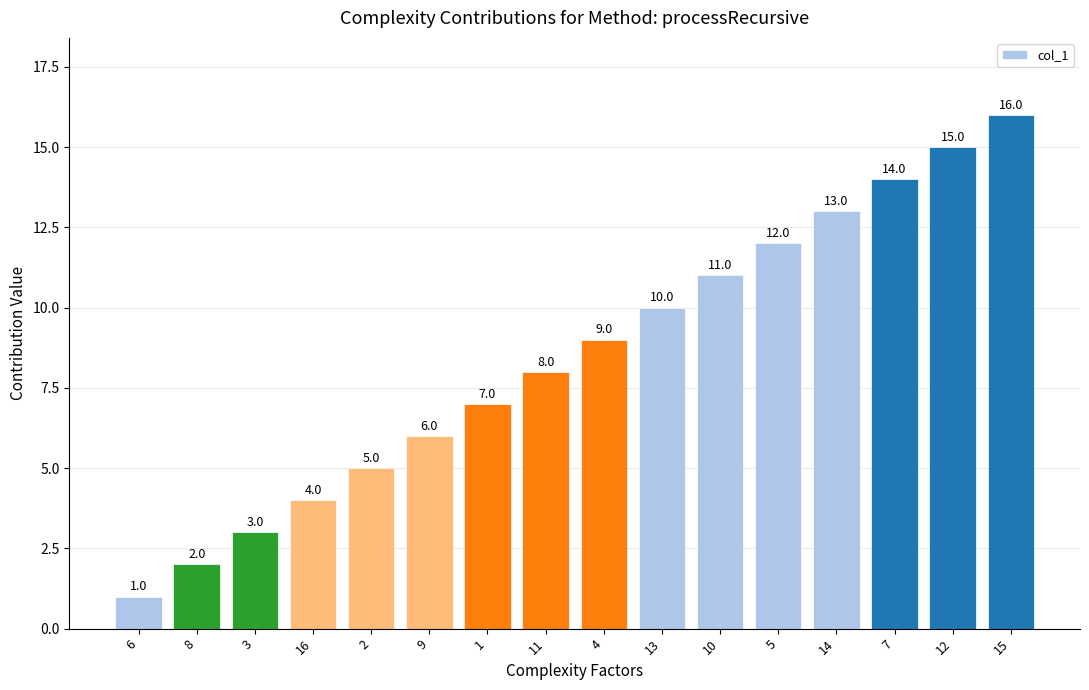

What is the minimum value shown in the chart?

1